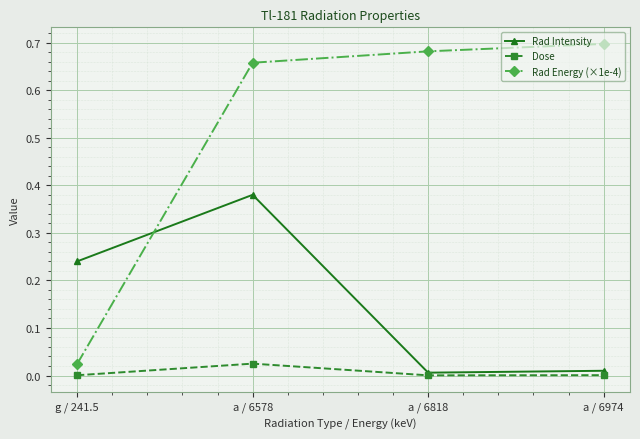

The Rad Energy (×1e-4) series shows 0.7 at a / 6578. True or false?

True